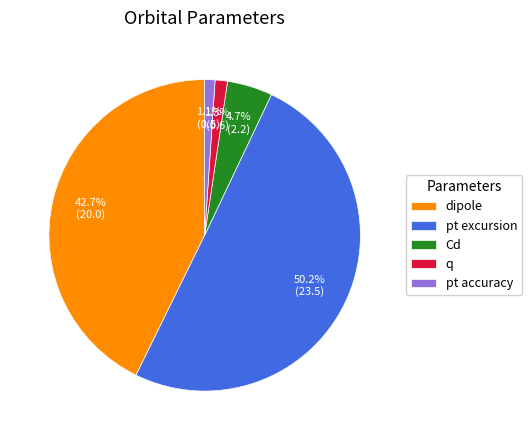

What is the largest slice in the pie chart?

pt excursion